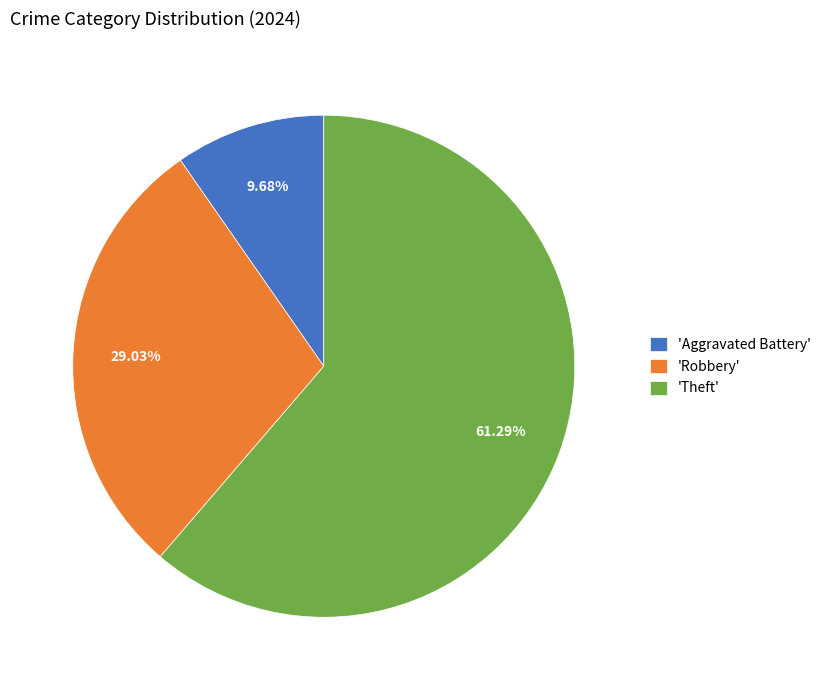

What is the smallest slice in the pie chart?

'Aggravated Battery'